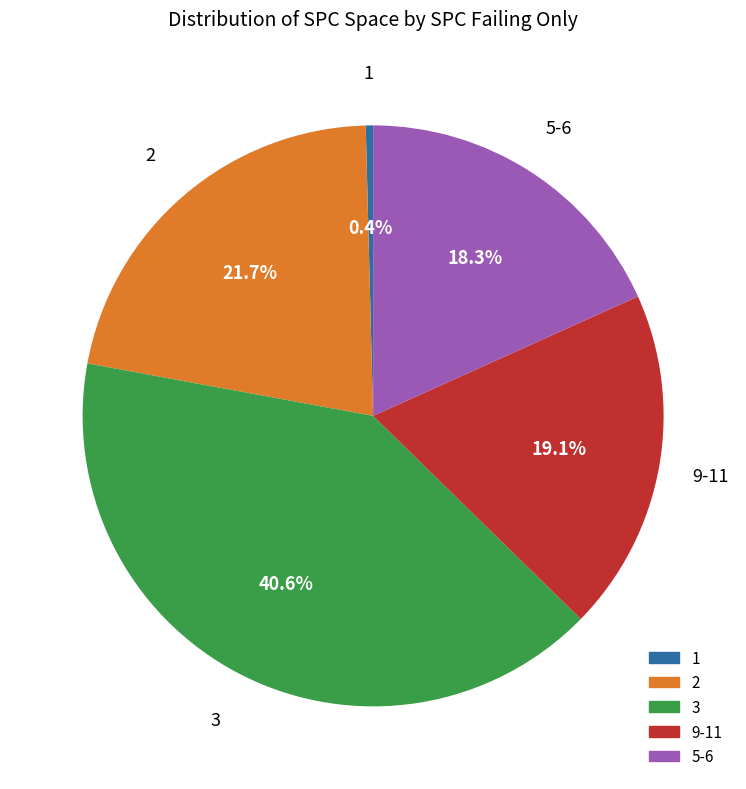

Does any single category account for the majority?

No